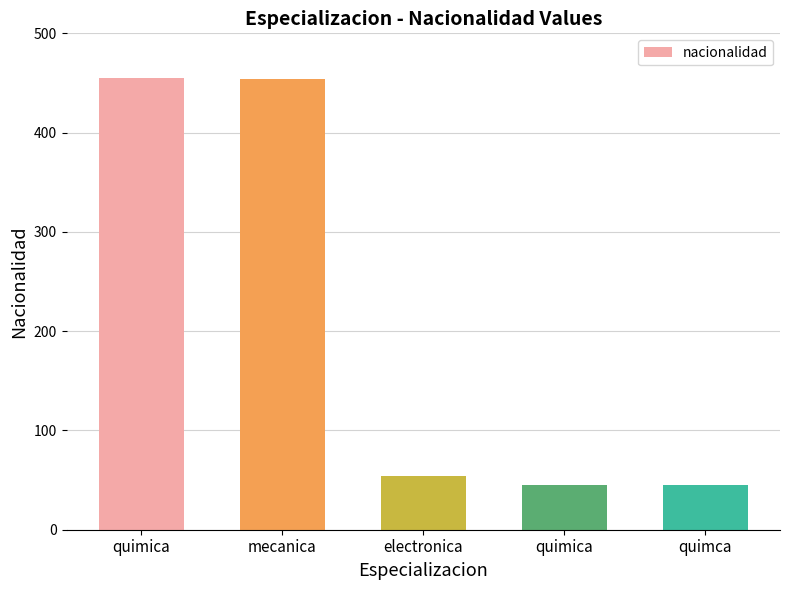

Which label corresponds to the smallest value in the chart?

quimica